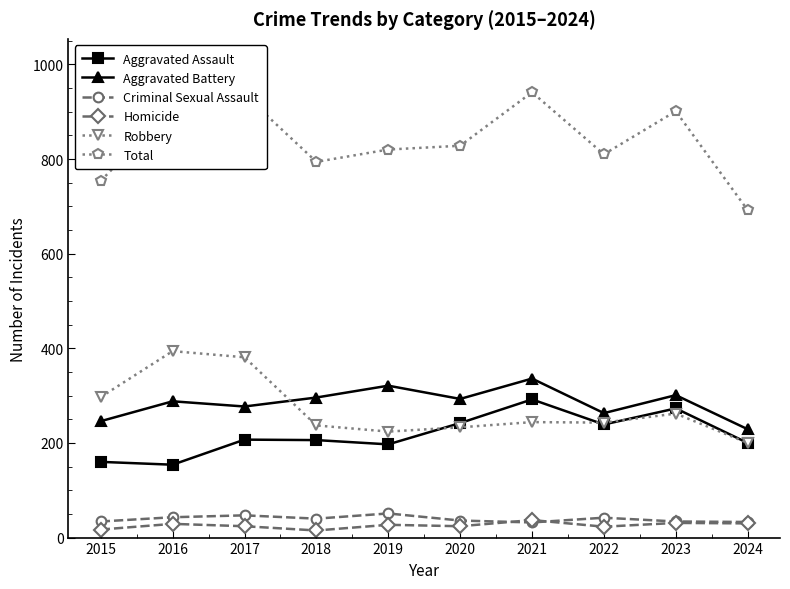

Which series has the largest range (max minus min)?

Total